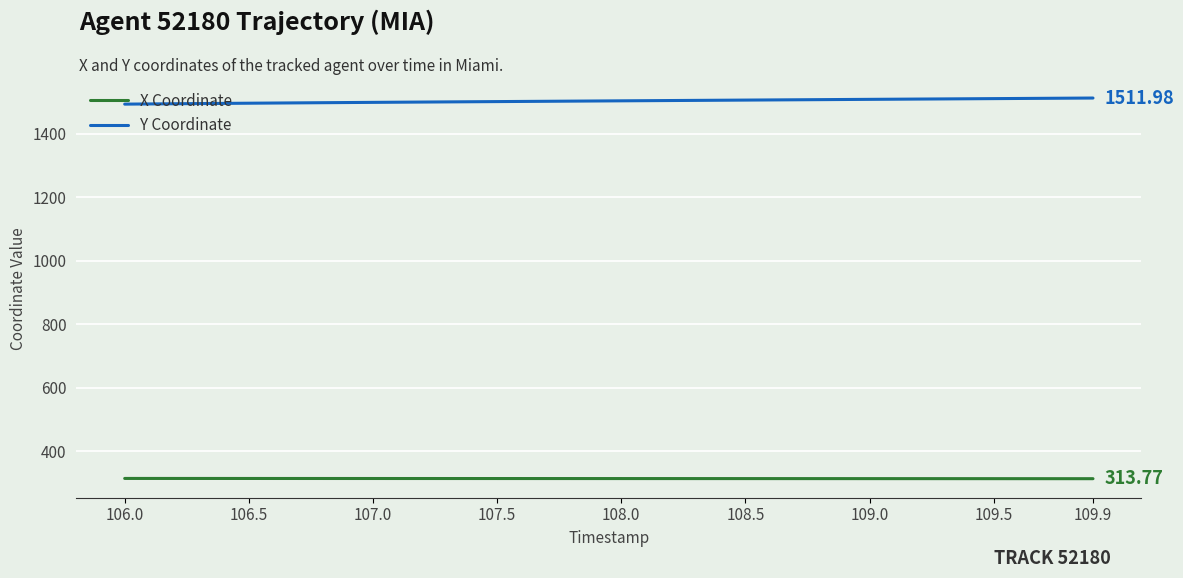

Rank the series by their average value, from highest to lowest.

Y Coordinate, X Coordinate